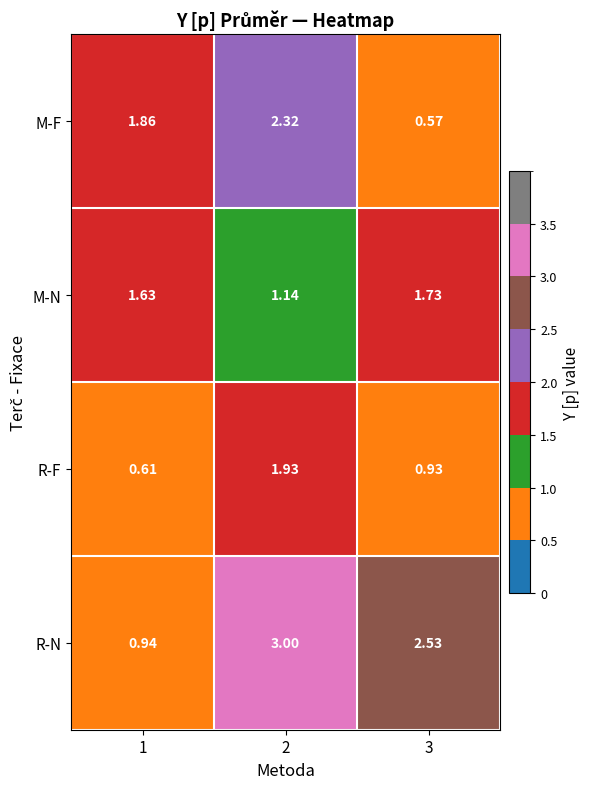

Rank the series by their maximum value, from highest to lowest.

R-N, M-F, R-F, M-N